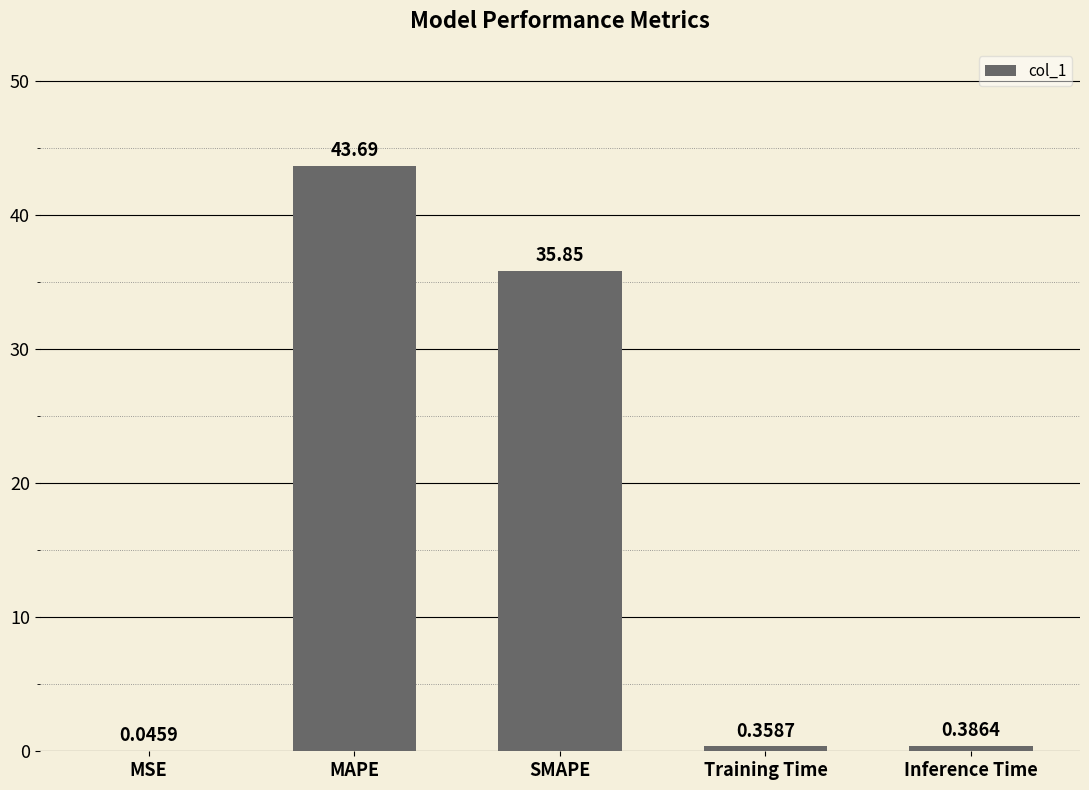

Between MSE and Training Time, which is larger?

Training Time